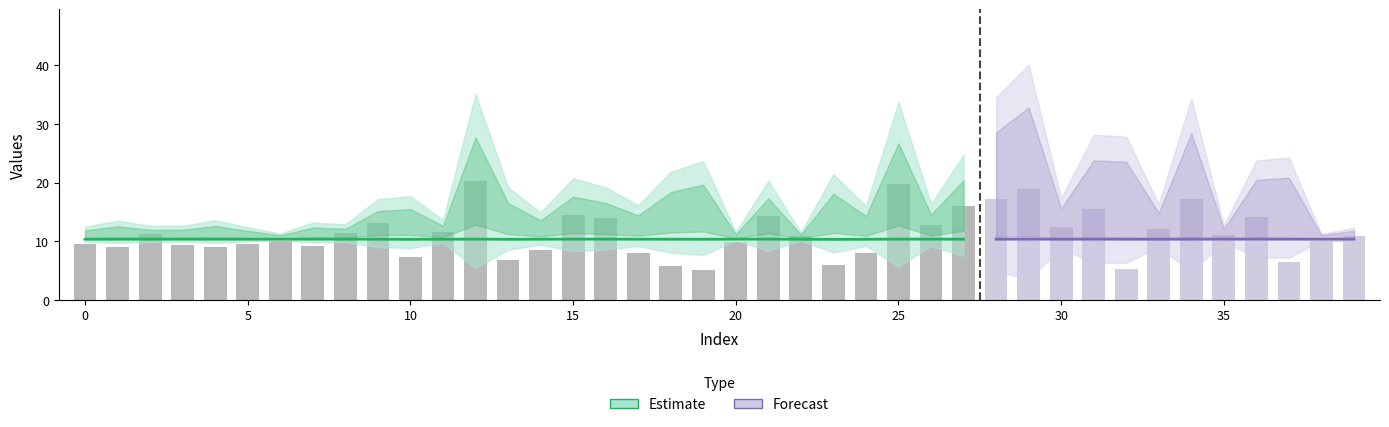

What is the label of the 23rd bar from the left?

22